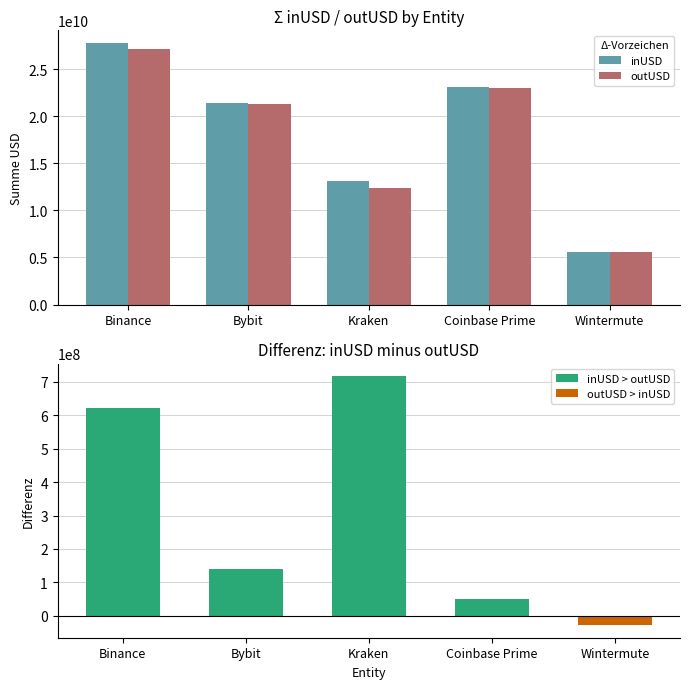

Between Bybit and Wintermute, which series saw the biggest shift?

inUSD